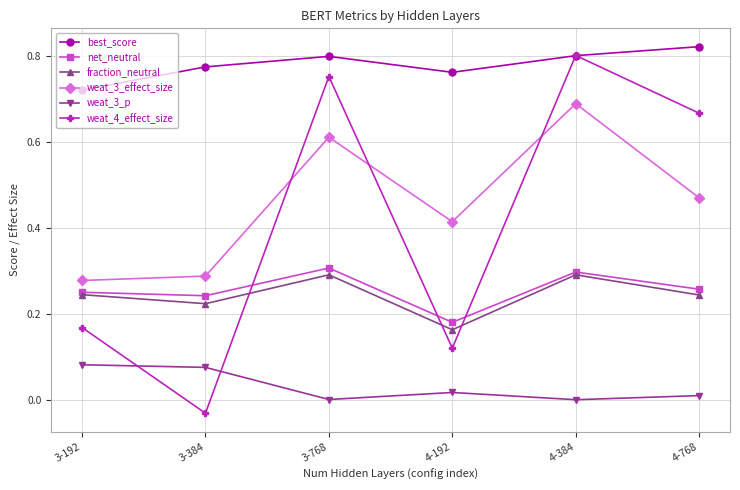

True or false: weat_3_effect_size has a value of 1.0 at 3-768.

False